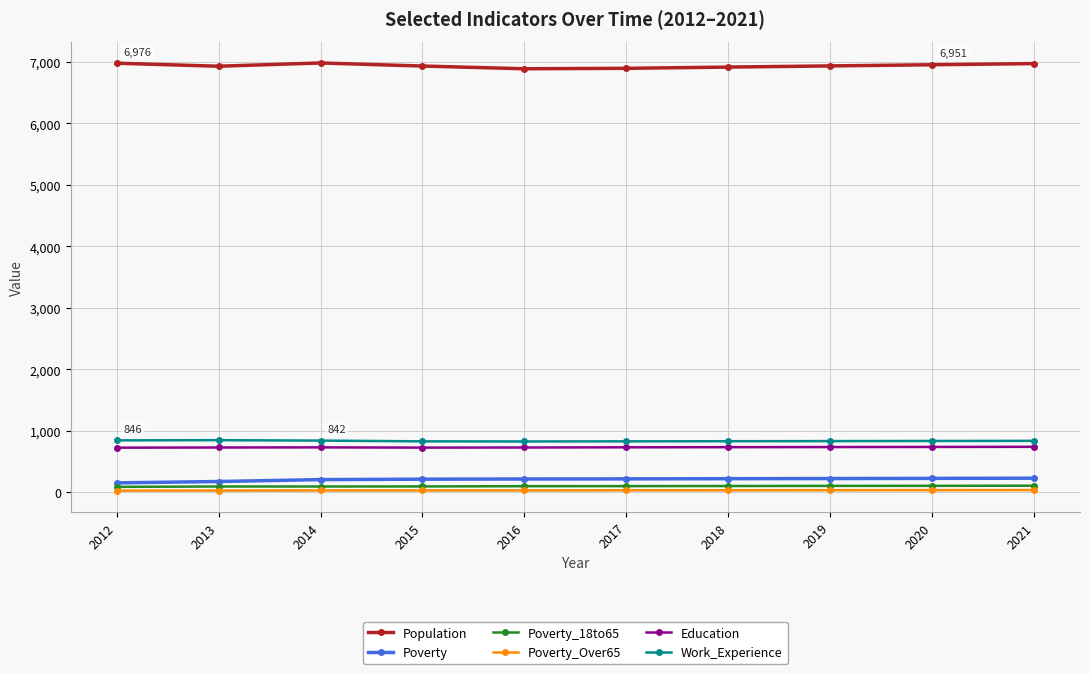

What is the value of the Poverty_Over65 point at the 6th from the left?

34